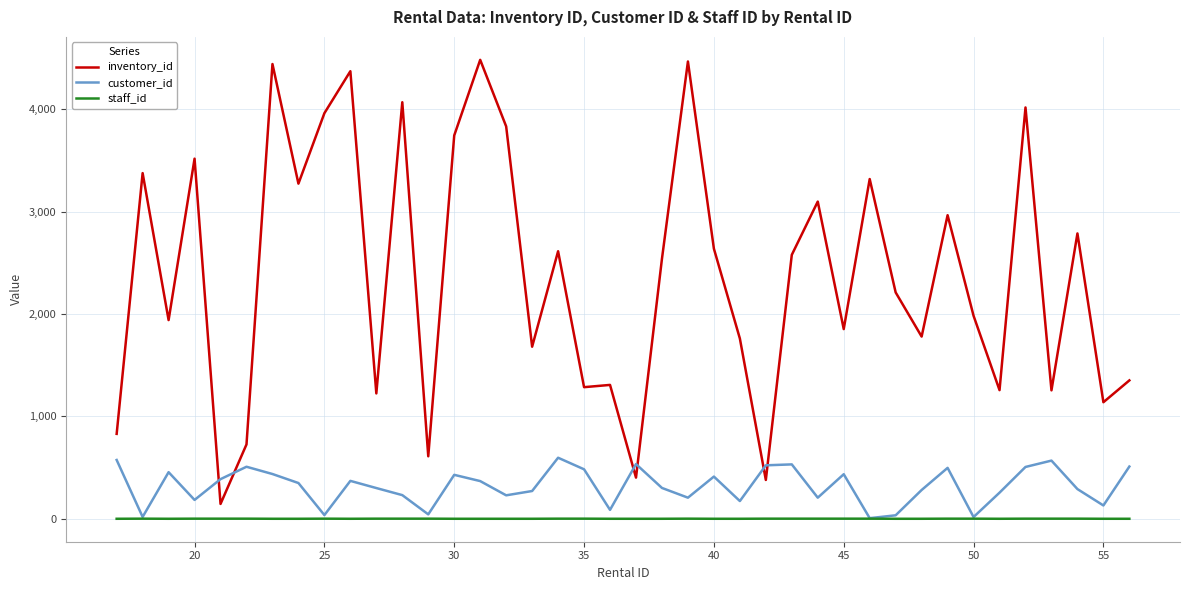

True or false: staff_id and inventory_id cross at least once.

False